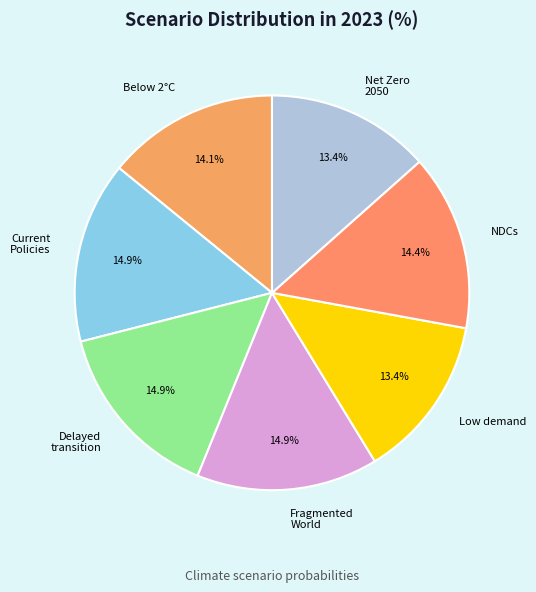

Is there a majority slice in this chart?

No